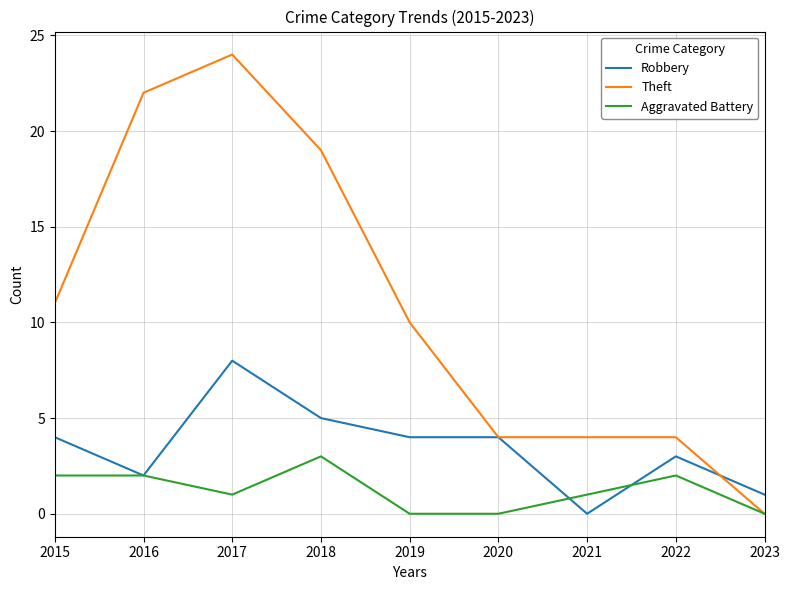

At which label is Theft closest to 12?

2015